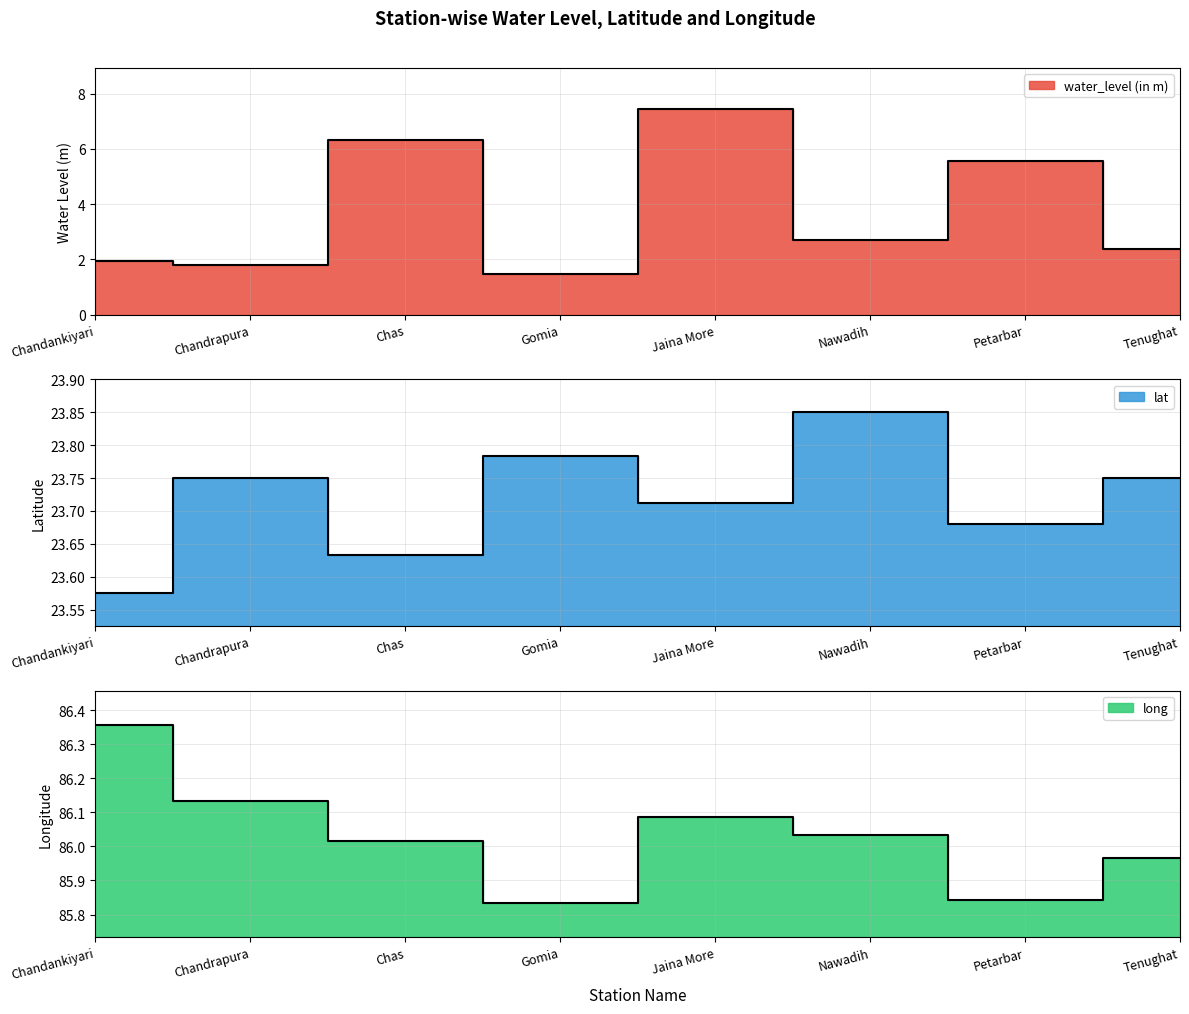

What are all the series names shown in the legend?

water_level (in m), lat, long